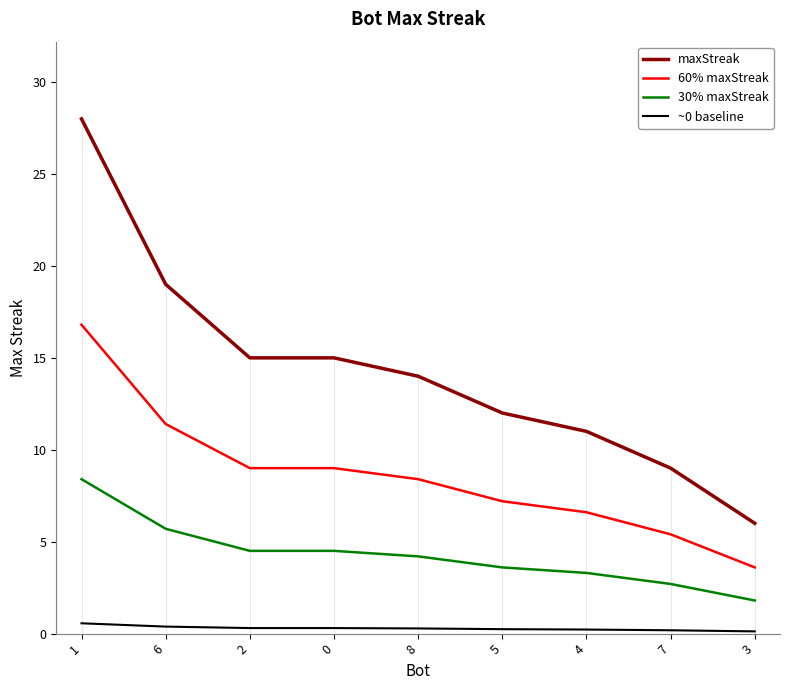

The value of 30% maxStreak at 5 is 1.2. True or false?

False